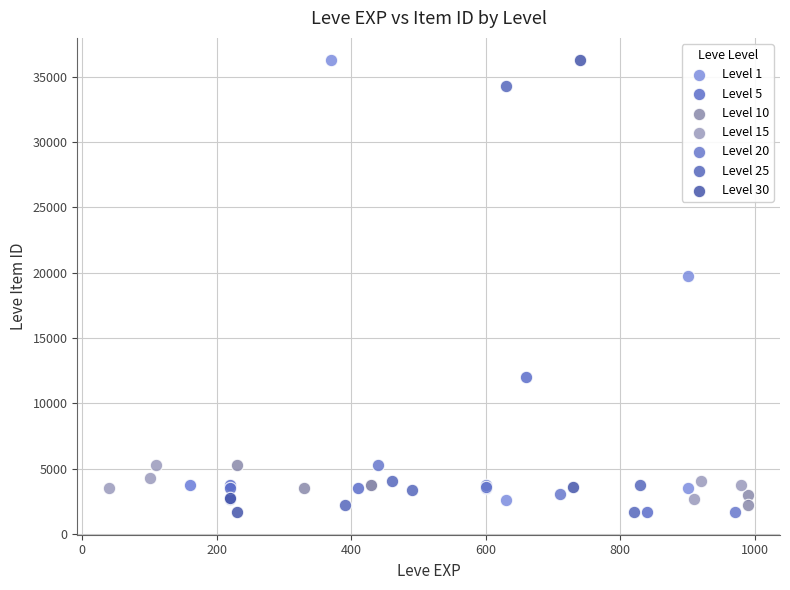

What are all the series names shown in the legend?

Level 1, Level 5, Level 10, Level 15, Level 20, Level 25, Level 30